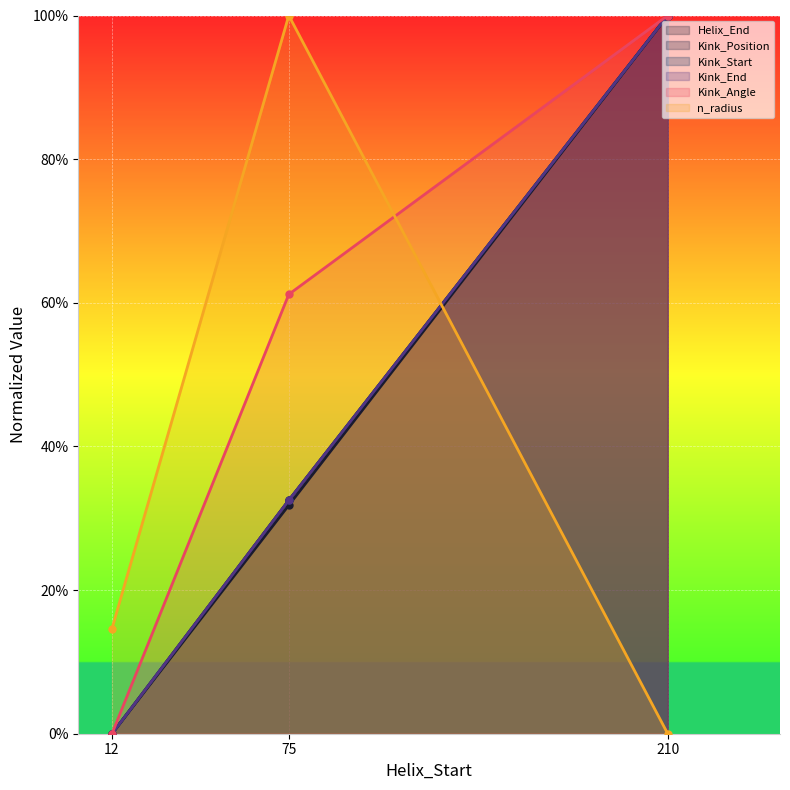

Rank the series at 210 from lowest to highest value.

n_radius, Helix_End, Kink_Position, Kink_Start, Kink_End, Kink_Angle